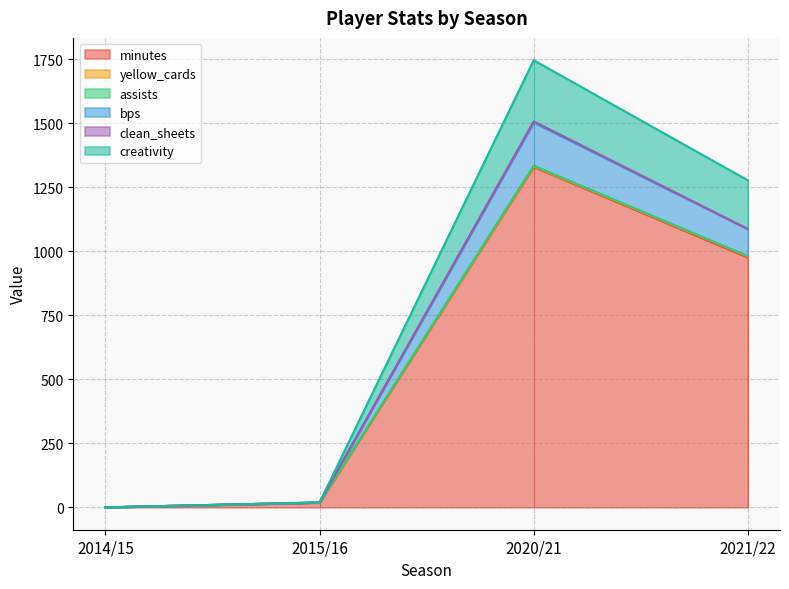

Which has a higher value, 2021/22 or 2020/21?

2020/21